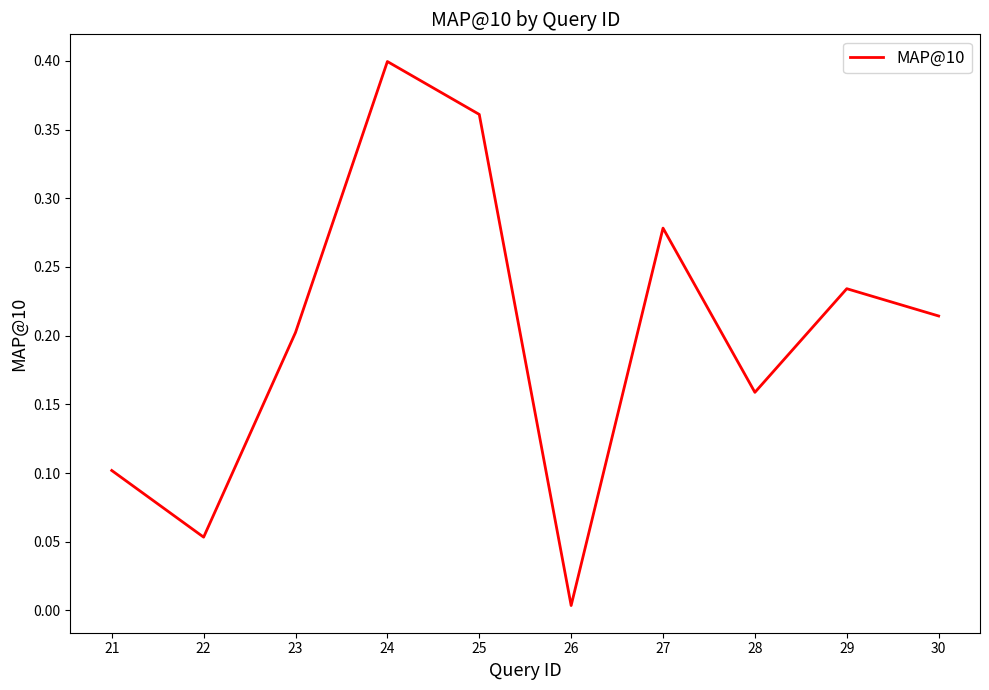

The chart shows a value of 0.2 at 24. True or false?

False